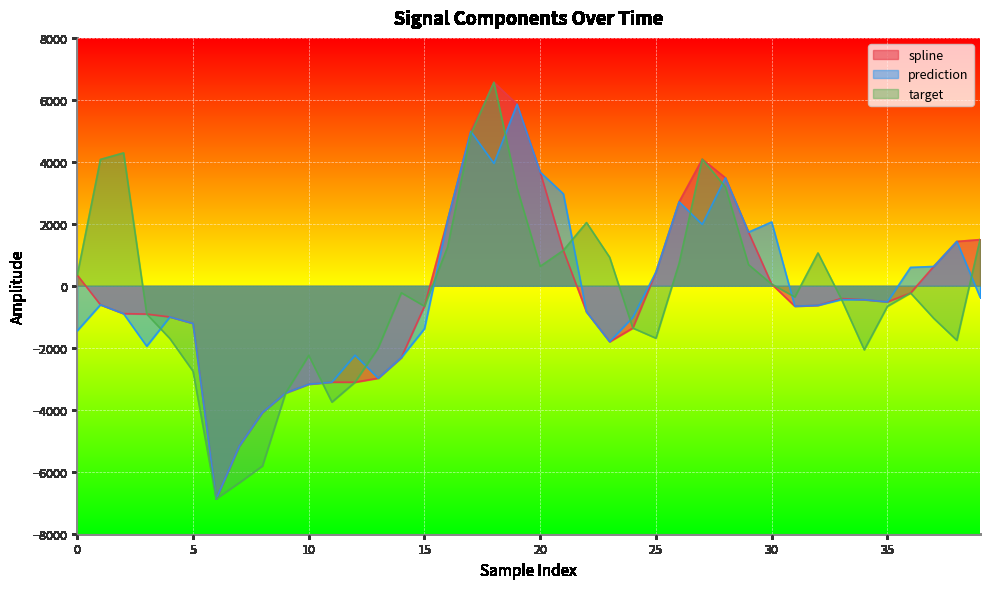

What is the difference between the maximum and minimum values in the spline series?

13440.2